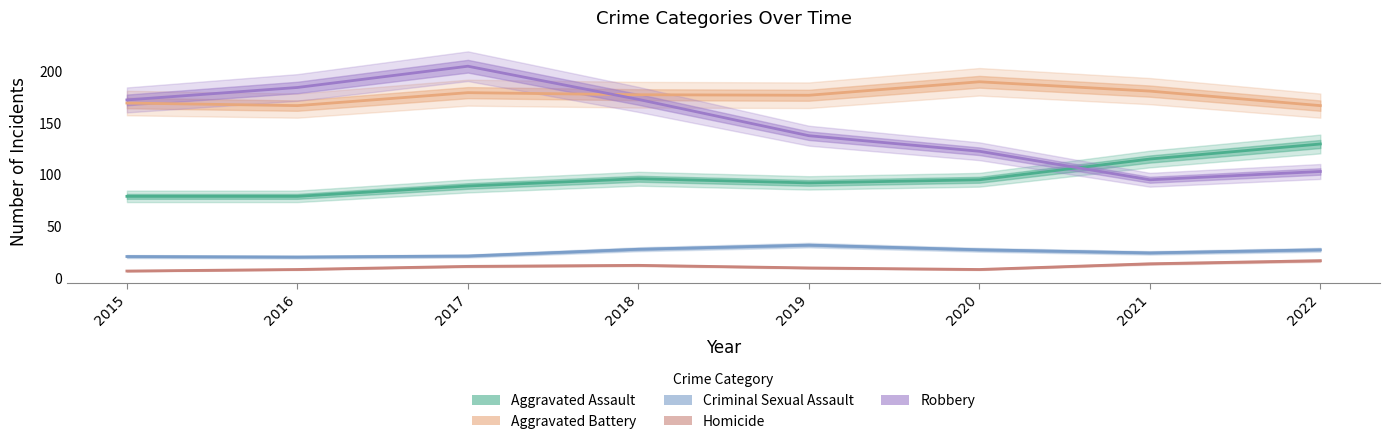

In Criminal Sexual Assault, how many points are lower than both neighbors (excluding endpoints)?

2